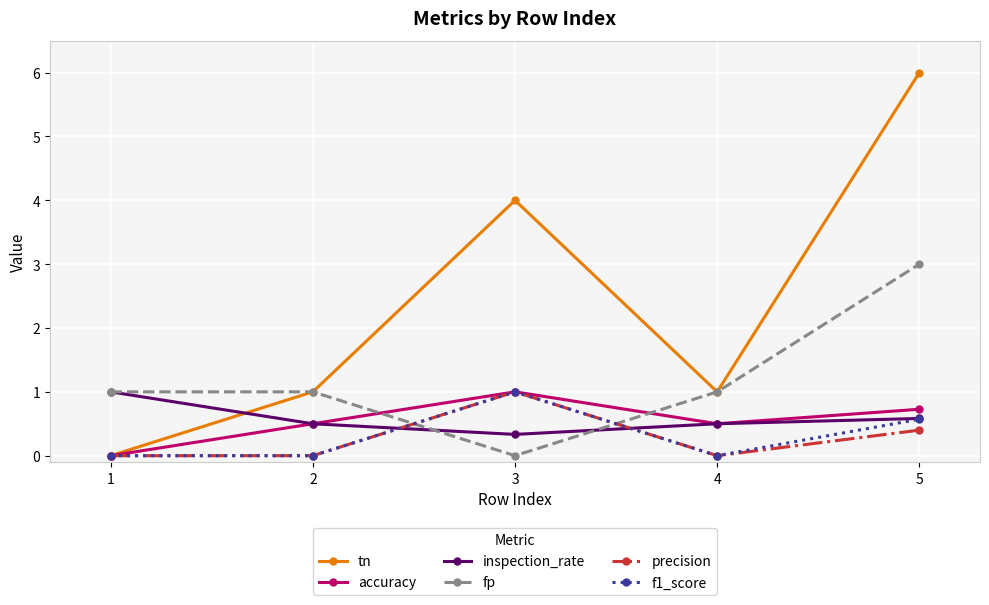

Reading left to right, list all the values displayed in this chart.

tn: 0.0	1.0	4.0	1.0	6.0
accuracy: 0.0	0.5	1.0	0.5	0.7
inspection_rate: 1.0	0.5	0.3	0.5	0.6
fp: 1.0	1.0	0.0	1.0	3.0
precision: 0.0	0.0	1.0	0.0	0.4
f1_score: 0.0	0.0	1.0	0.0	0.6